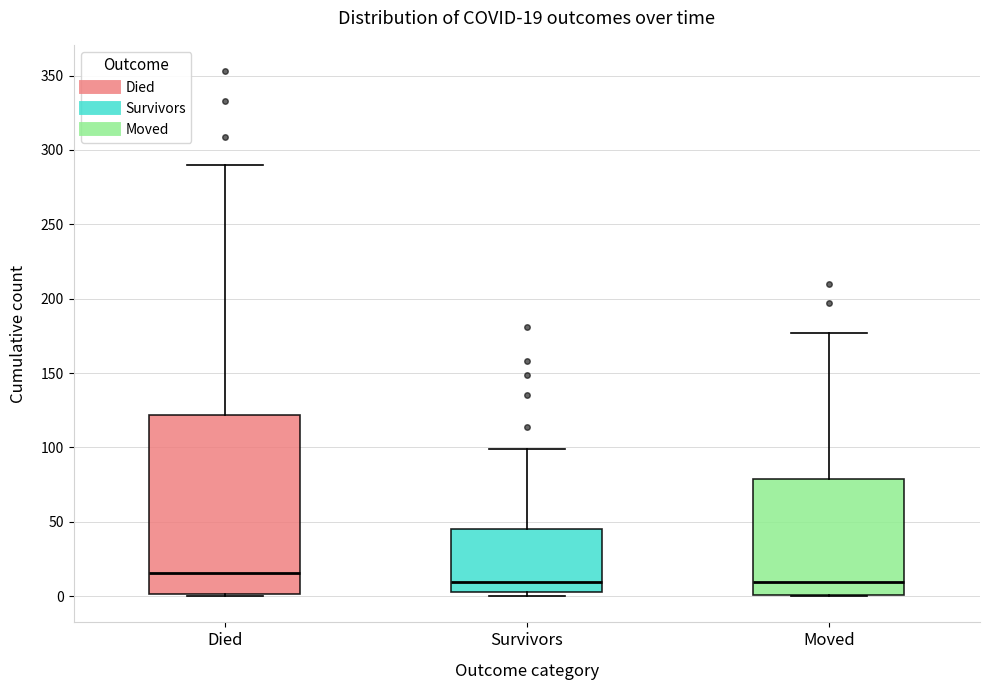

Comparing the boxes themselves (not the whiskers), which one is the tallest?

Died